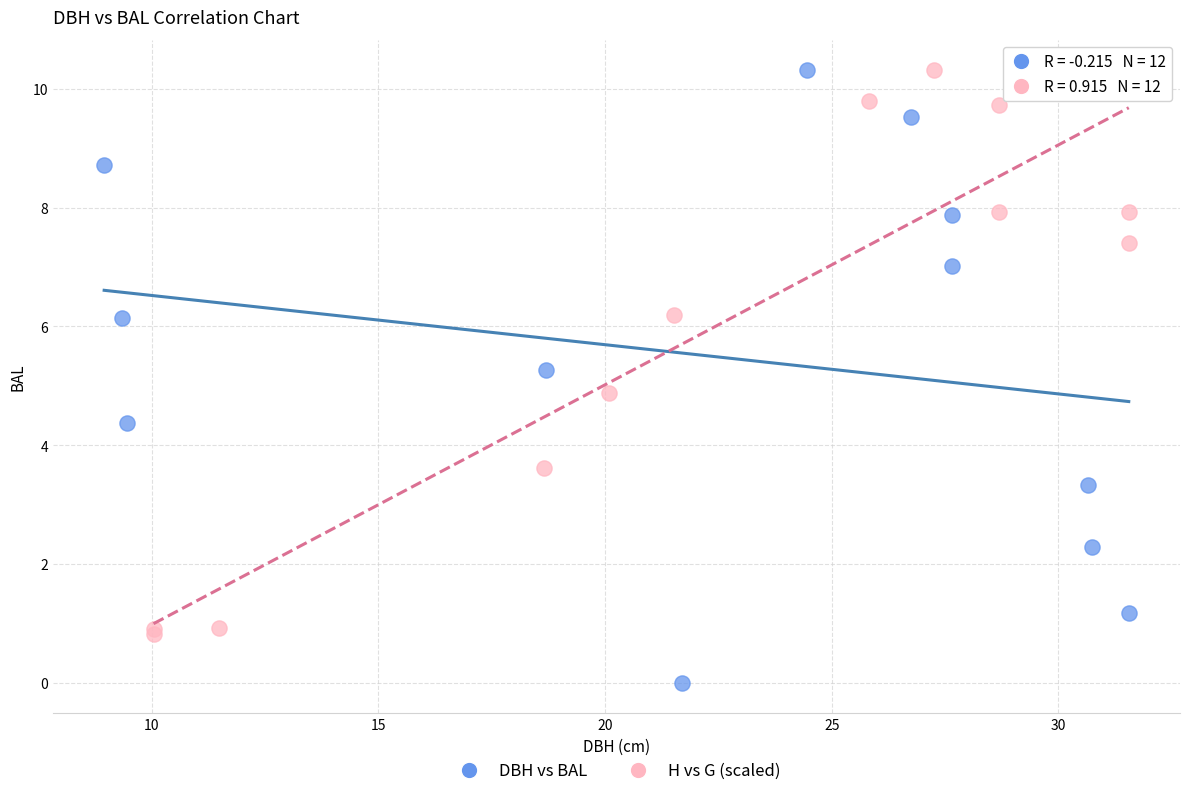

Which series reaches the minimum Y coordinate?

DBH vs BAL